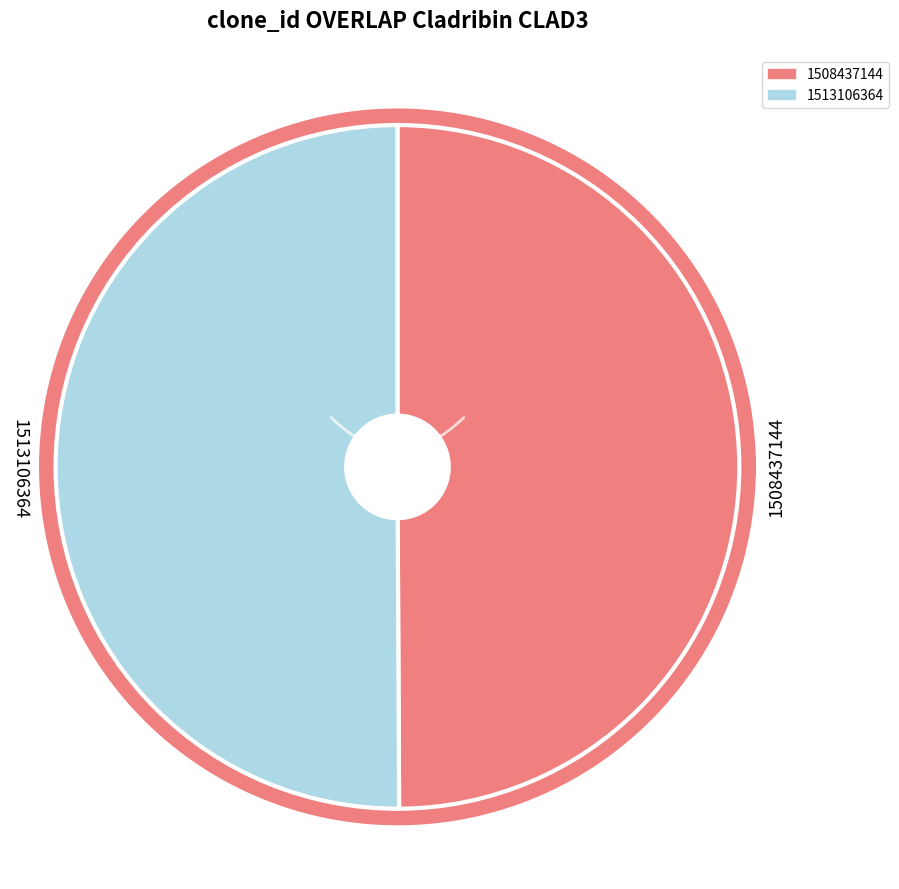

Is there a majority slice in this chart?

Yes